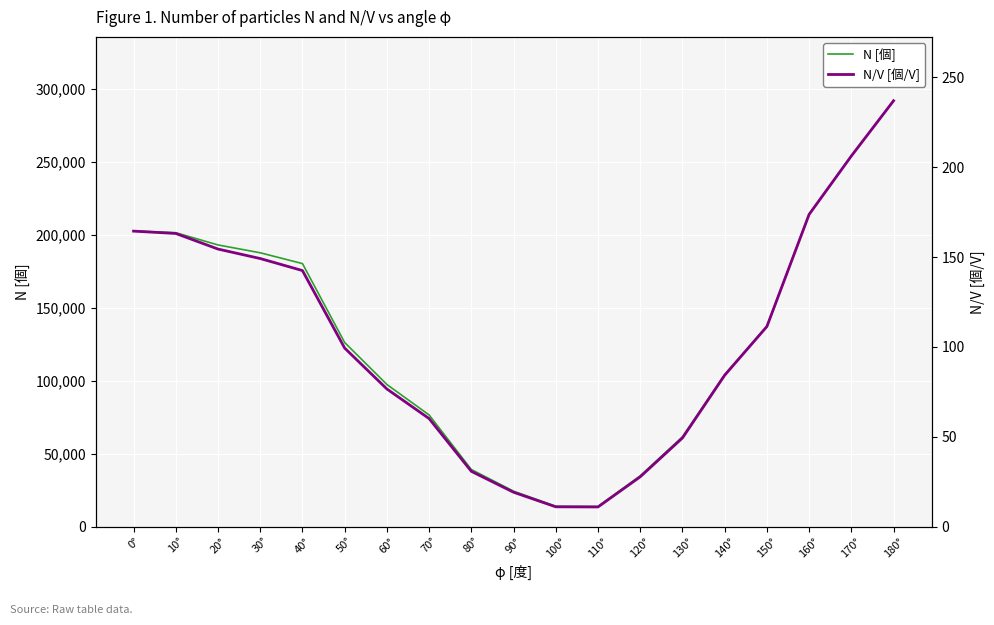

Is this an area chart (filled region under the line)?

No